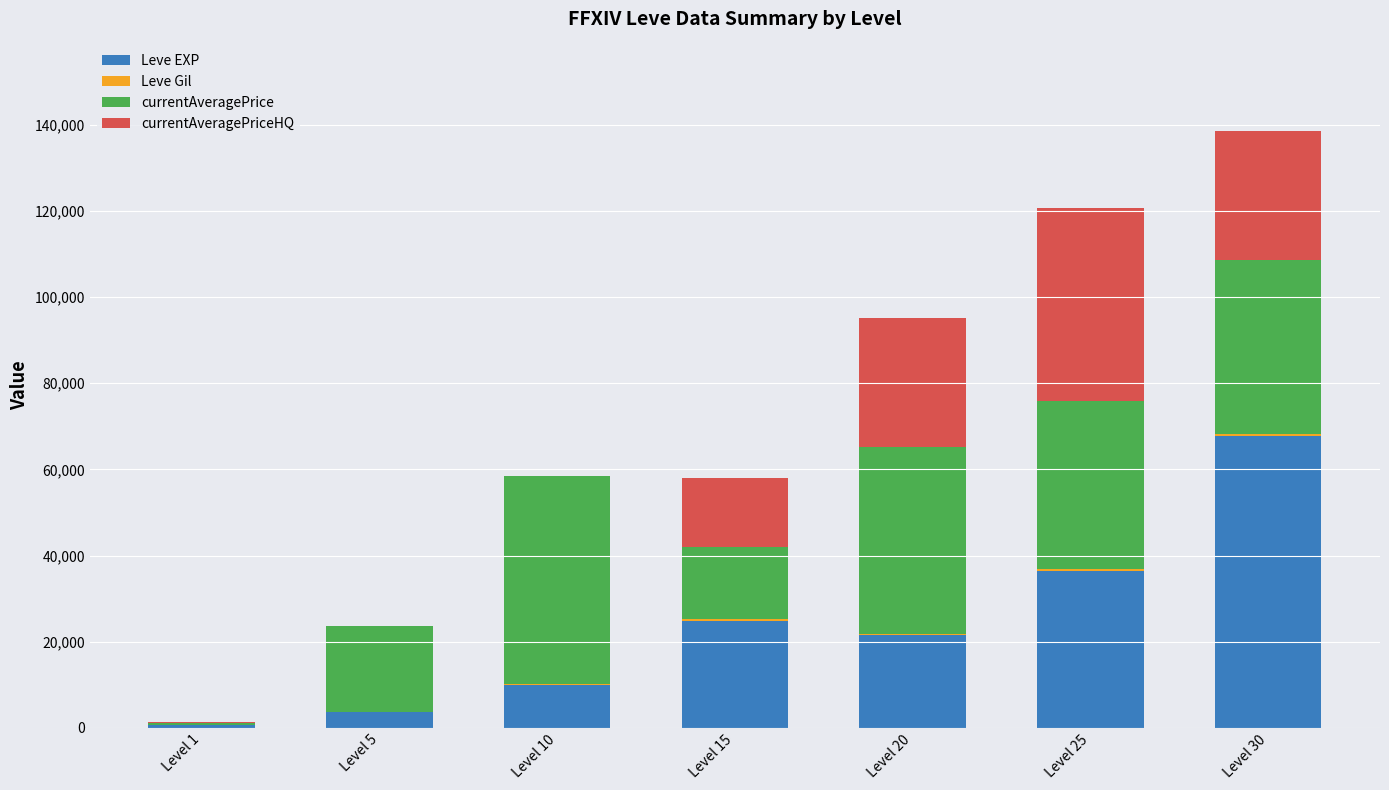

What is the maximum value for Leve EXP?

67730